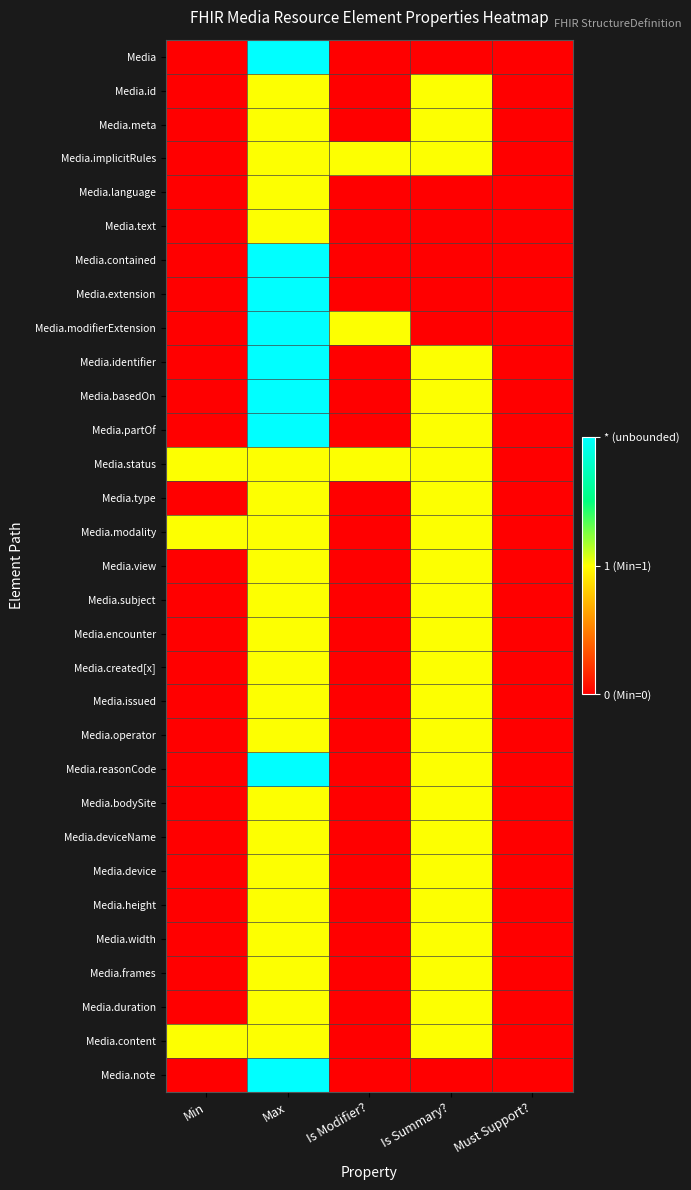

Which category has the highest value across all series?

Max